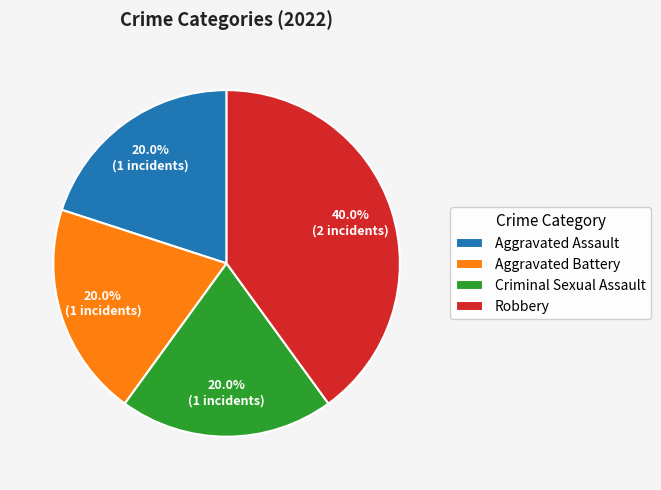

To the nearest percent, what is the average slice percentage?

25%